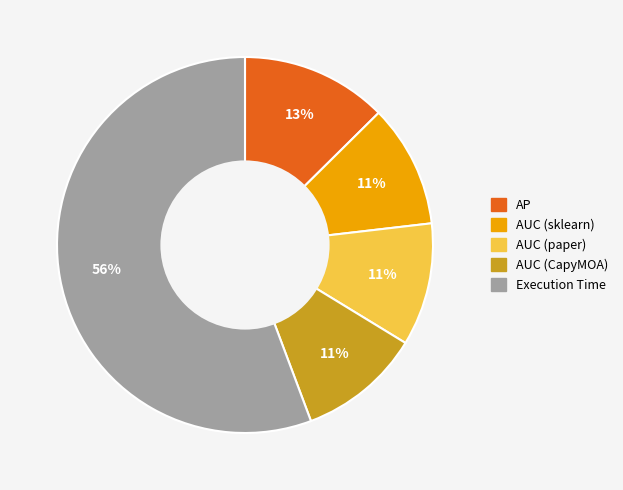

To the nearest percent, what is the combined percentage of Execution Time and AUC (paper)?

66%